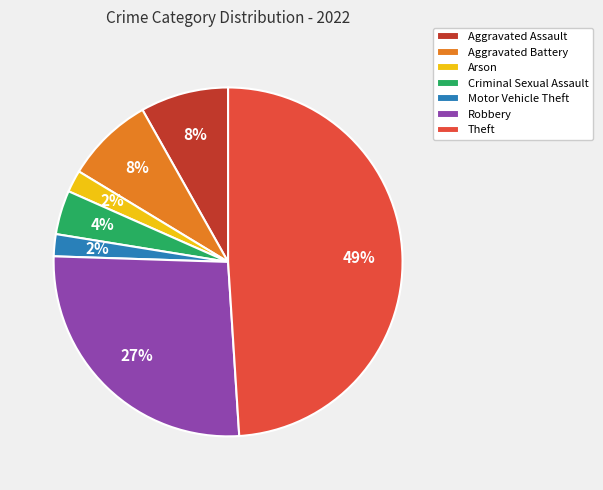

Which has a higher value, Aggravated Assault or Theft?

Theft